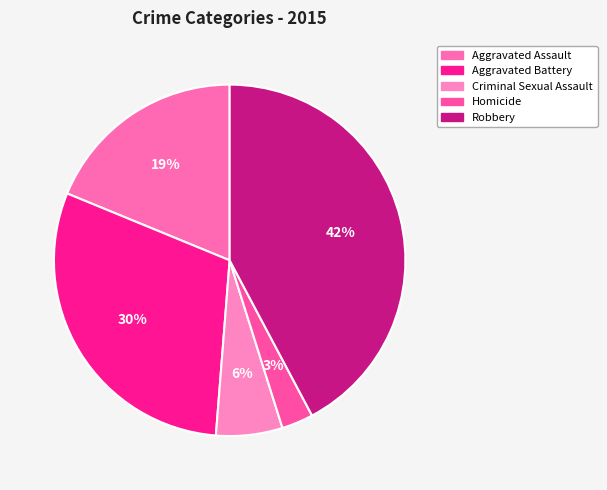

Is it true that Criminal Sexual Assault is 14% of the pie?

False